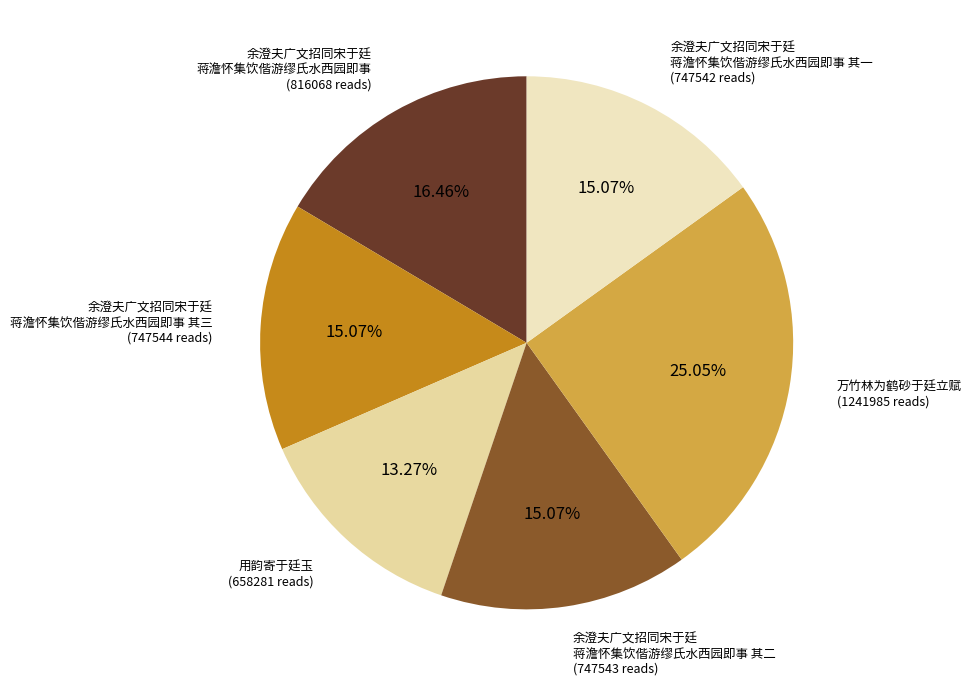

Count the number of slices in the pie.

6